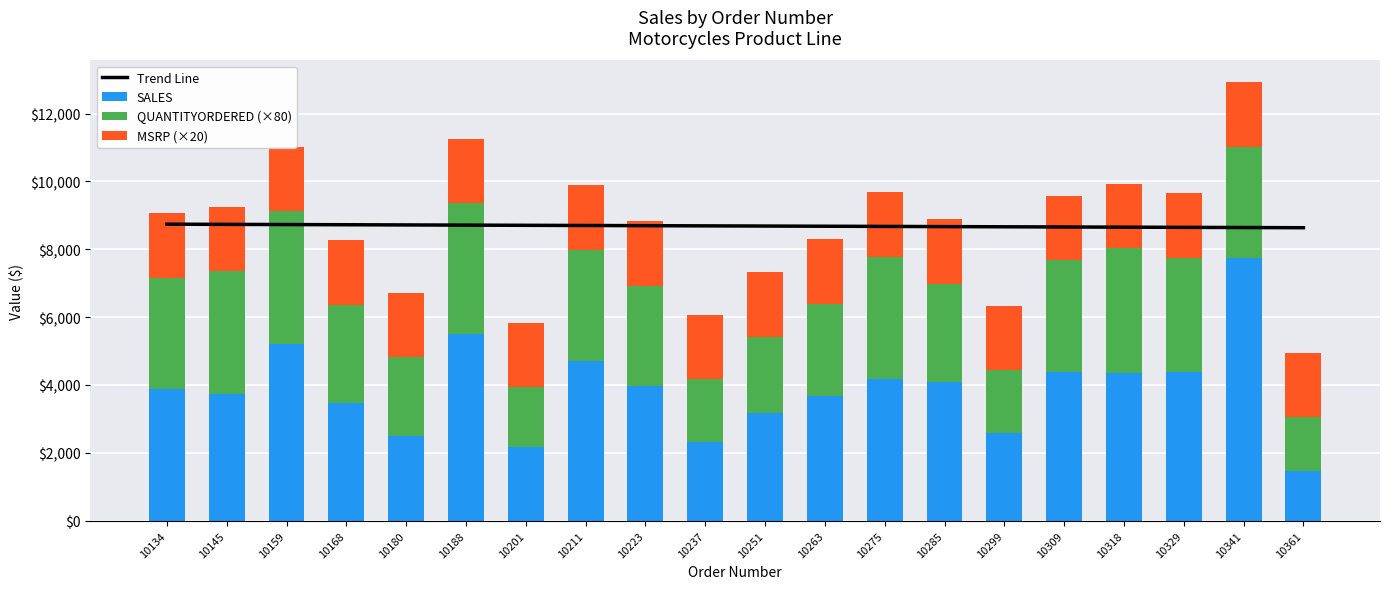

Is it true that QUANTITYORDERED (×80) equals 709.2 at 10237?

False